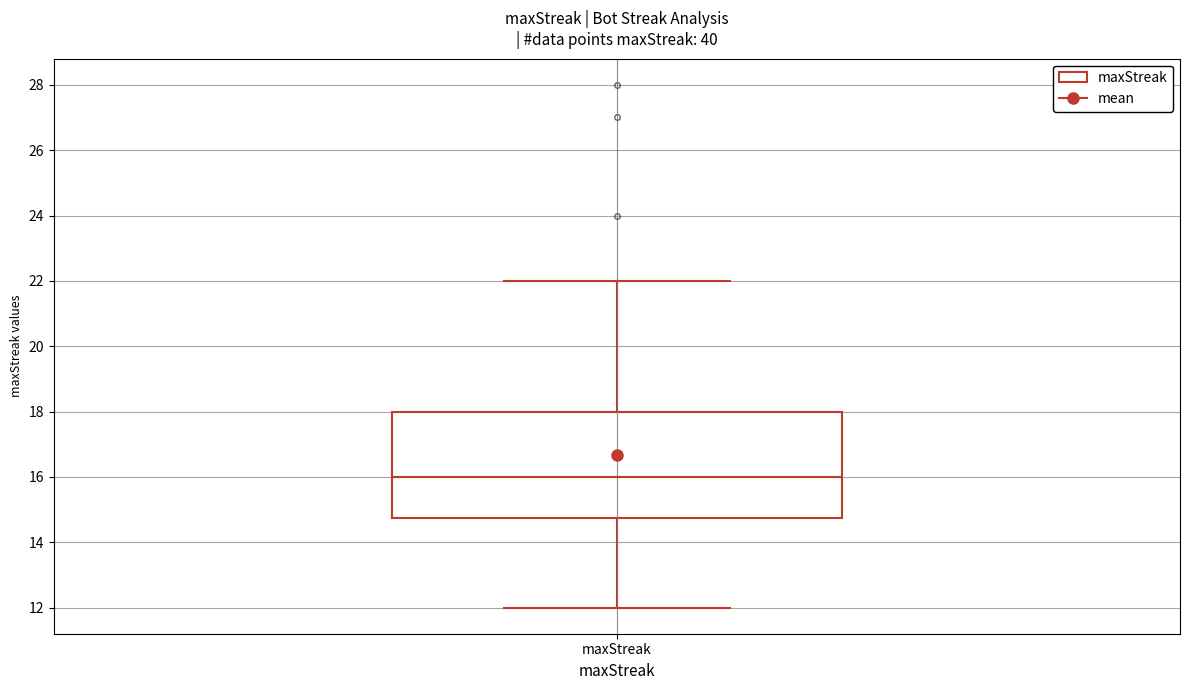

Transcribe this box plot: give where the median line is, the range the box spans, and where the two whiskers end, as read against the y-axis. The values are not printed on the chart, so give them approximately, as read against the axis.

median 16.0, box 14.8 to 18.0, whiskers 12.0 to 22.0